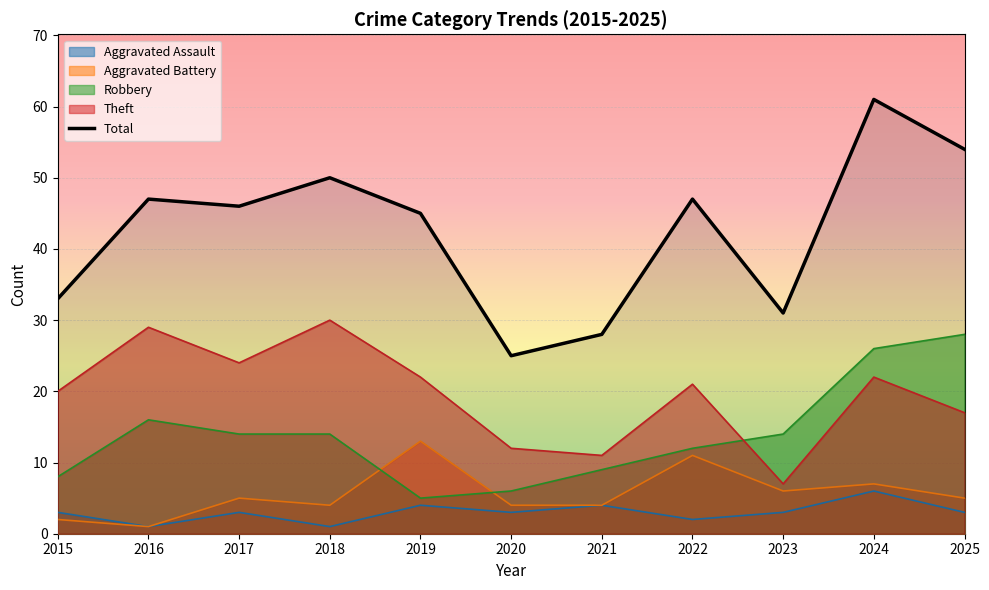

At which category does the data reach its first local peak?

2016